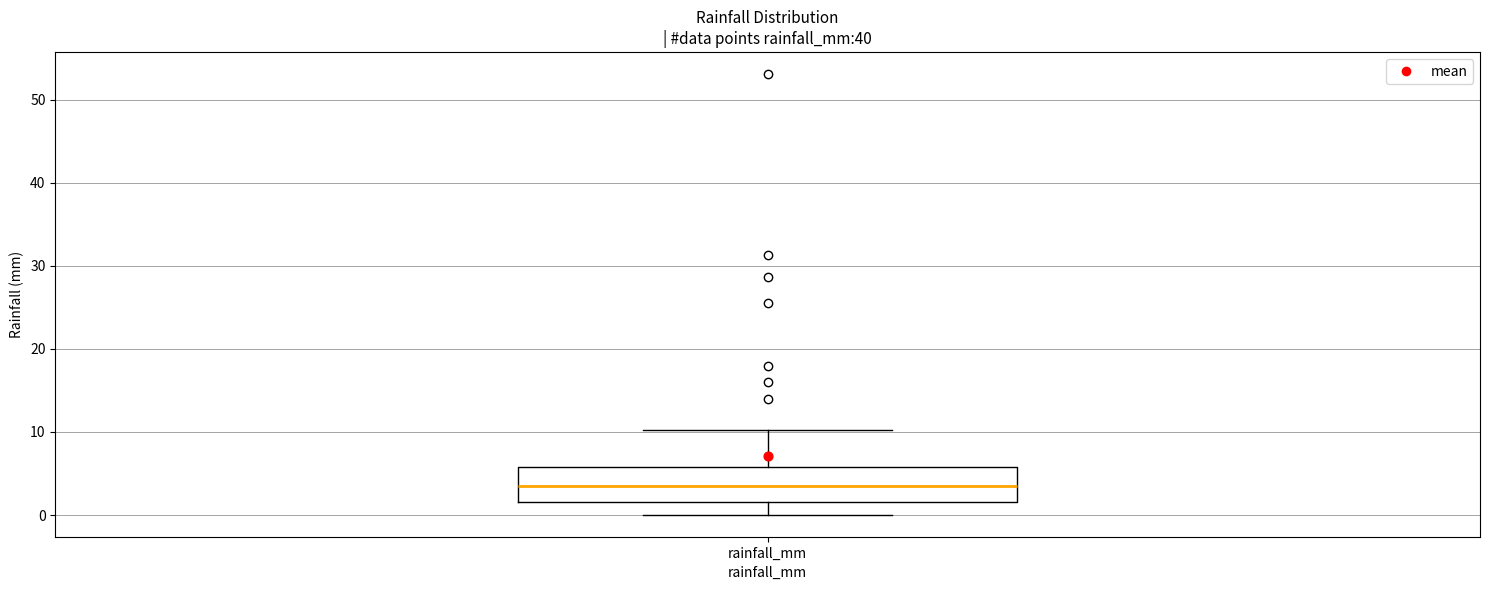

Transcribe this box plot: give where the median line is, the range the box spans, and where the two whiskers end, as read against the y-axis. The values are not printed on the chart, so give them approximately, as read against the axis.

median 3, box 2 to 6, whiskers 0 to 10